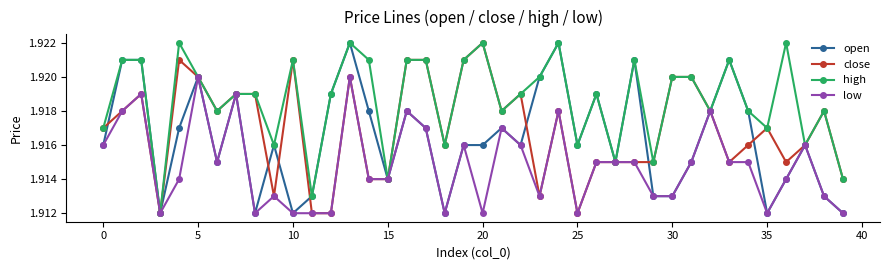

How many open values are between 1 and 2?

40